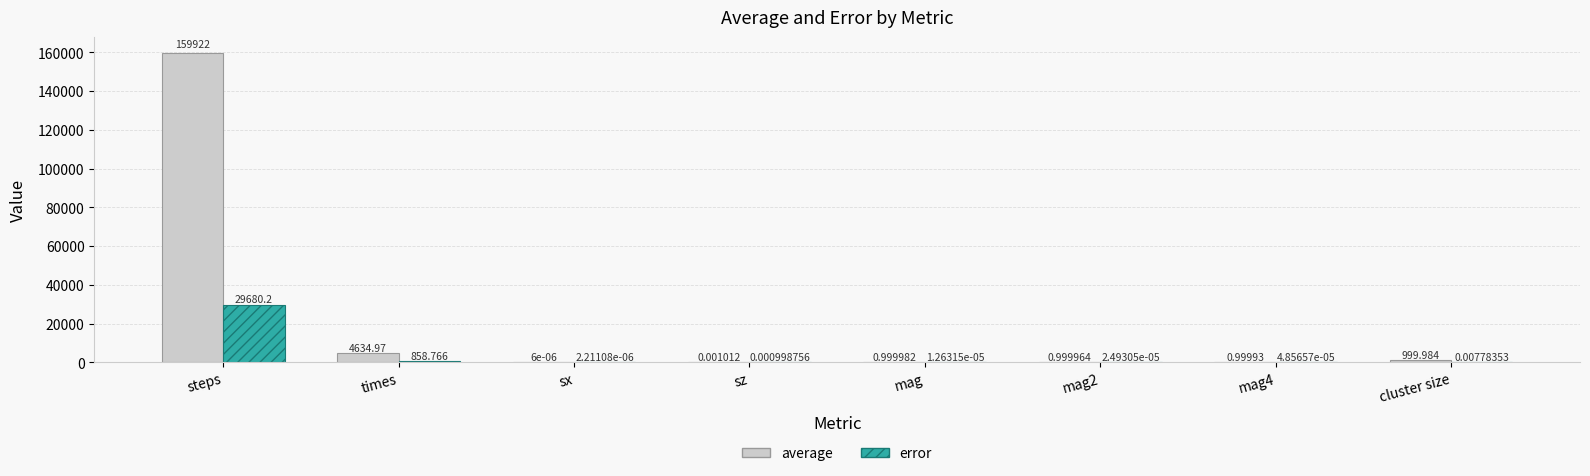

Which series changed the most between sx and sz?

average